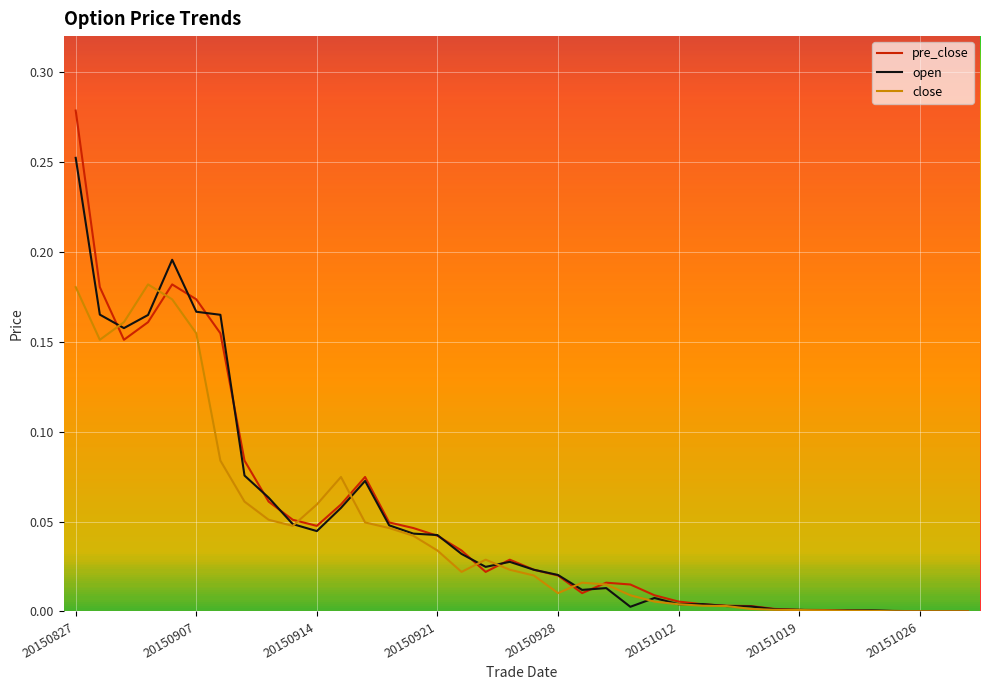

List the series in order of their peak value, lowest first.

close, open, pre_close